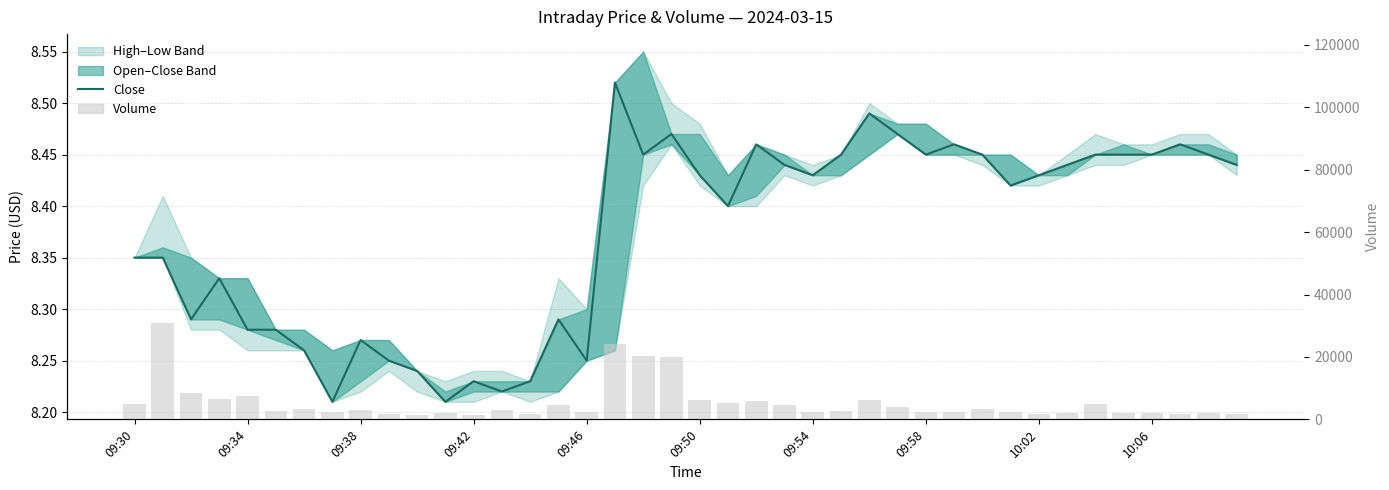

What position from the left is 31?

32